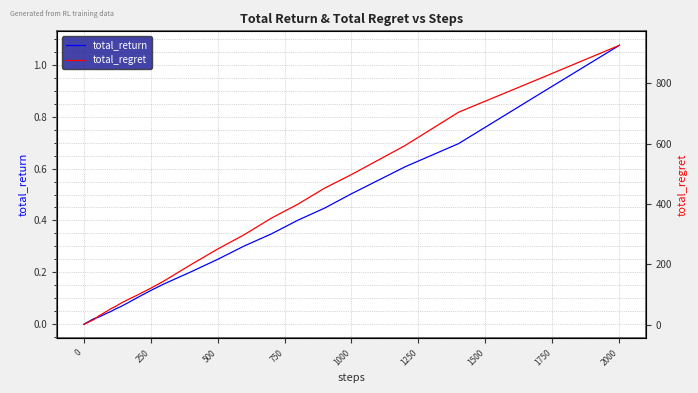

True or false: total_return has a value of 0.9 at 1000.

False